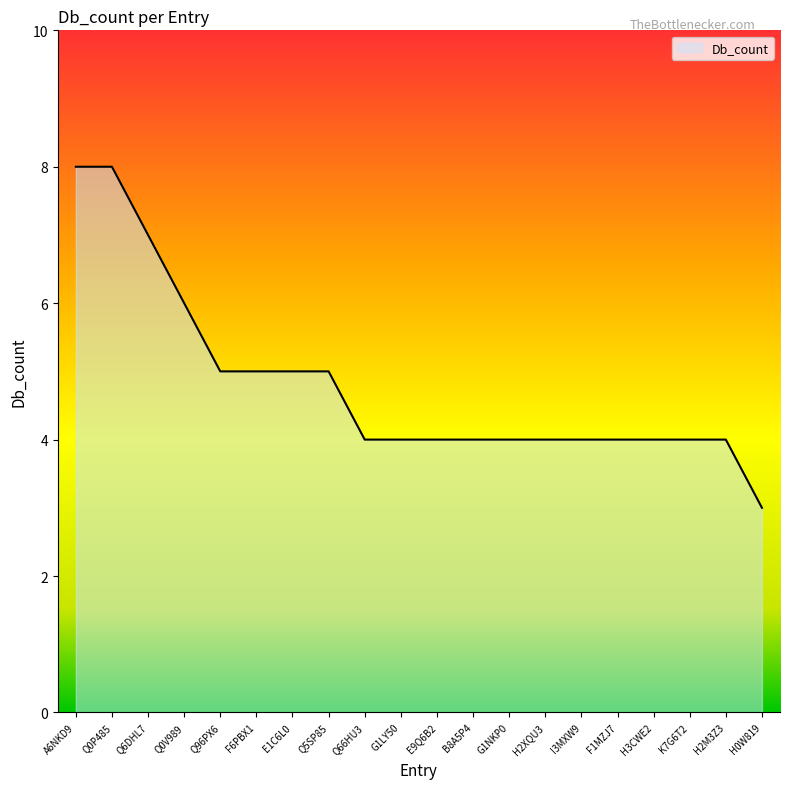

True or false: the data shows 8 at A6NKD9.

True